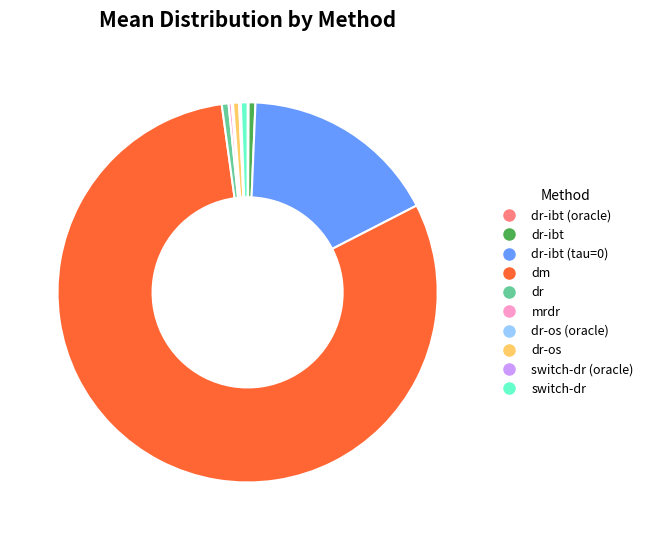

Is there any slice that represents more than half of the pie?

Yes